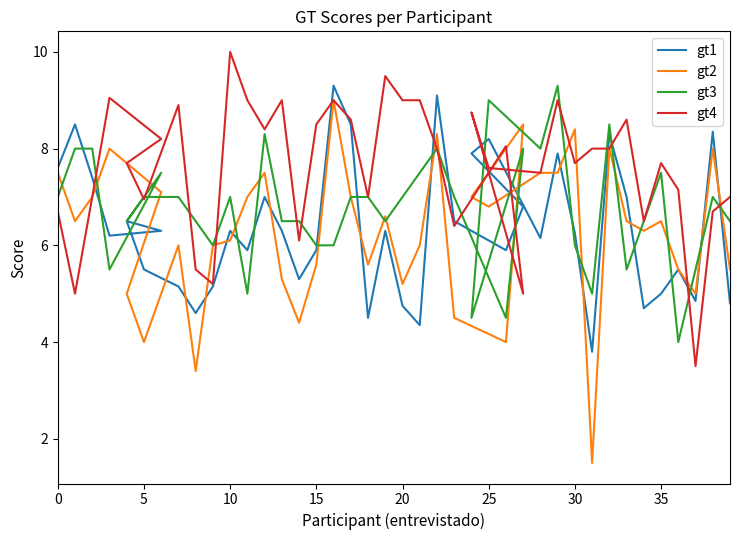

How many intersections are there between gt3 and gt1?

21